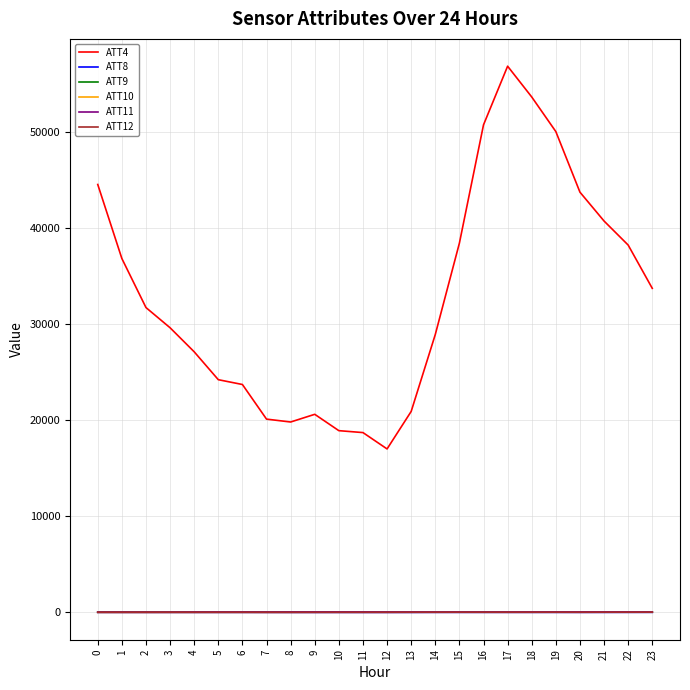

True or false: ATT12 has more than 1 interior local peaks.

True